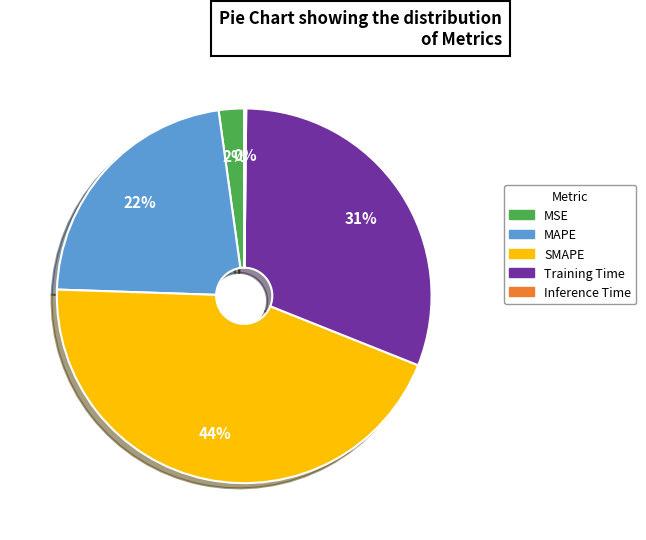

To the nearest percent, what portion does Training Time represent?

31%